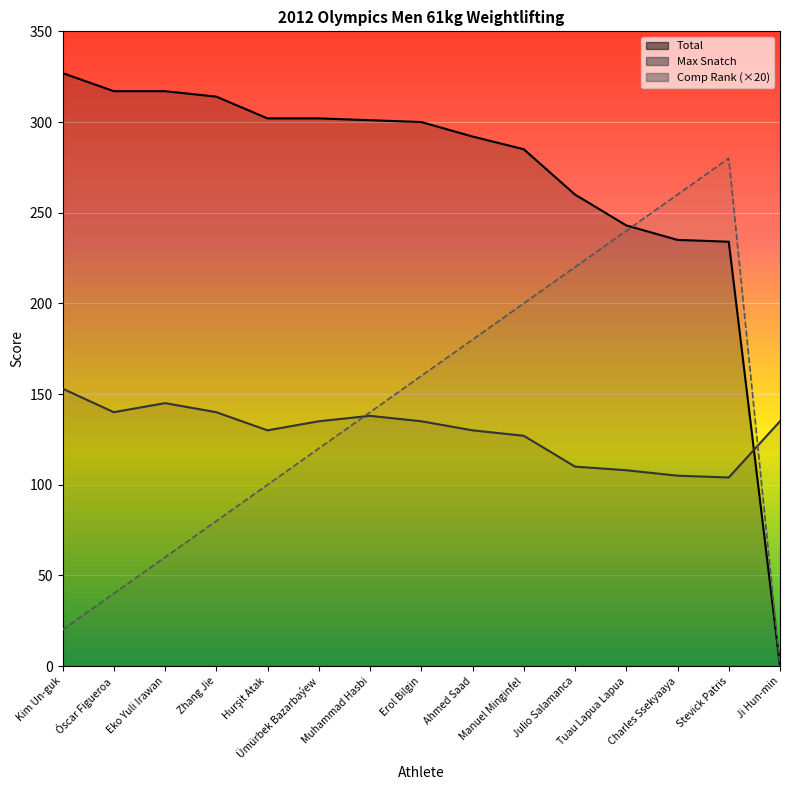

Which series has the largest total across all categories?

Total